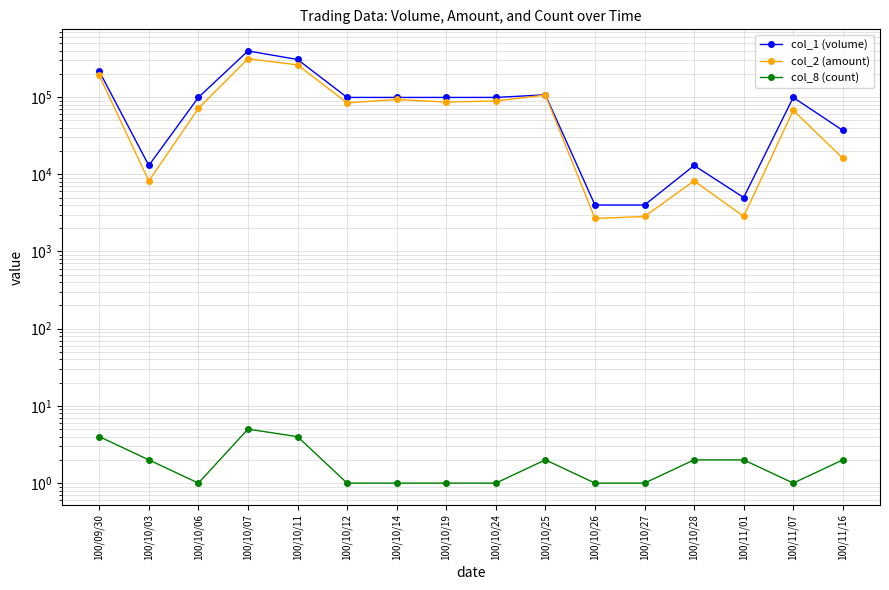

At how many categories does at least one series exceed 110404?

3